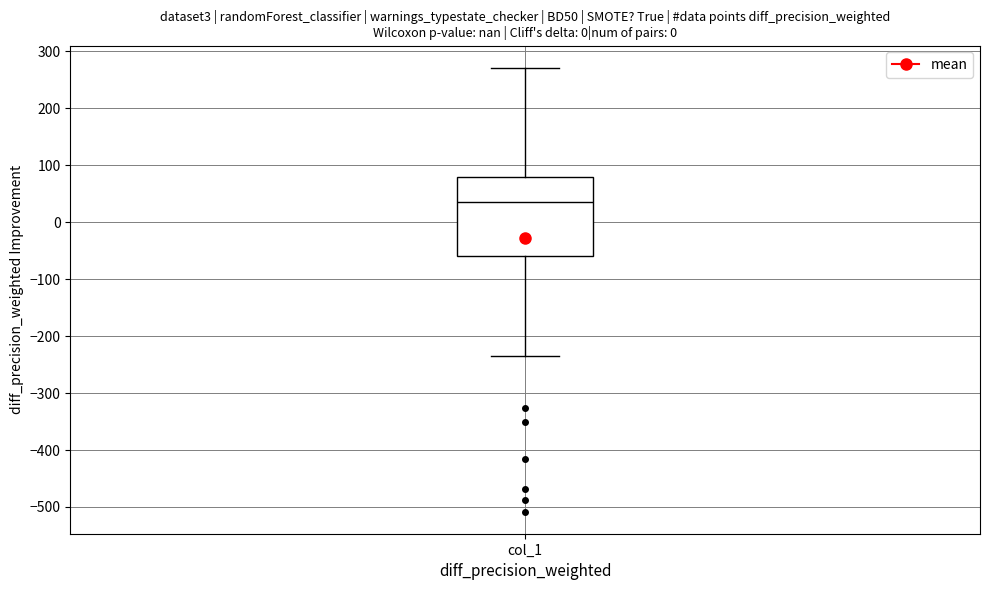

Where is the upper edge of the box for col_1 on the y-axis? The values are not printed on the chart, so give them approximately, as read against the axis.

80